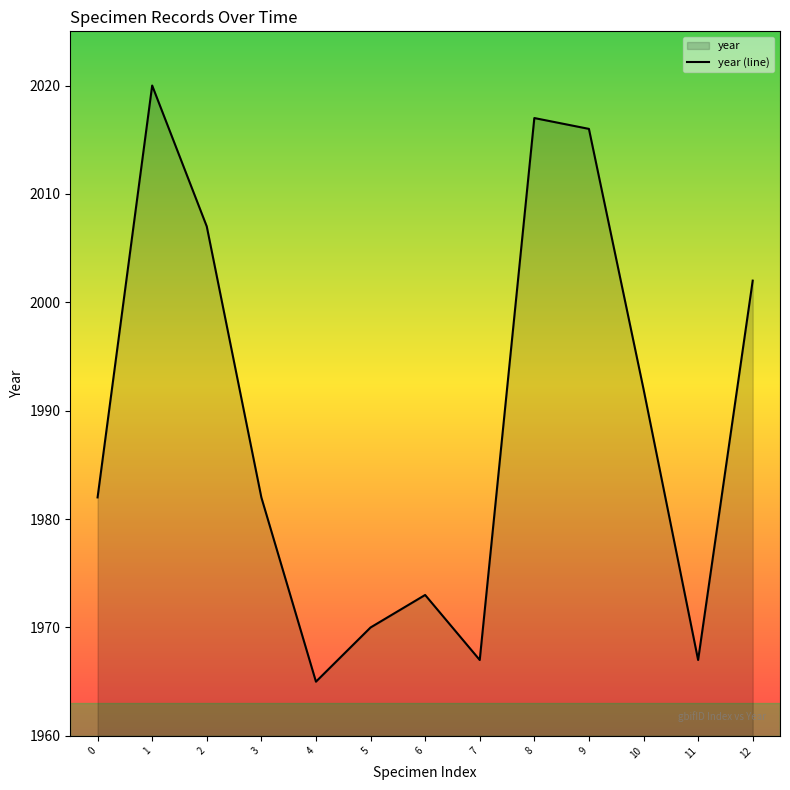

What is the difference between the values at 9 and 0?

34